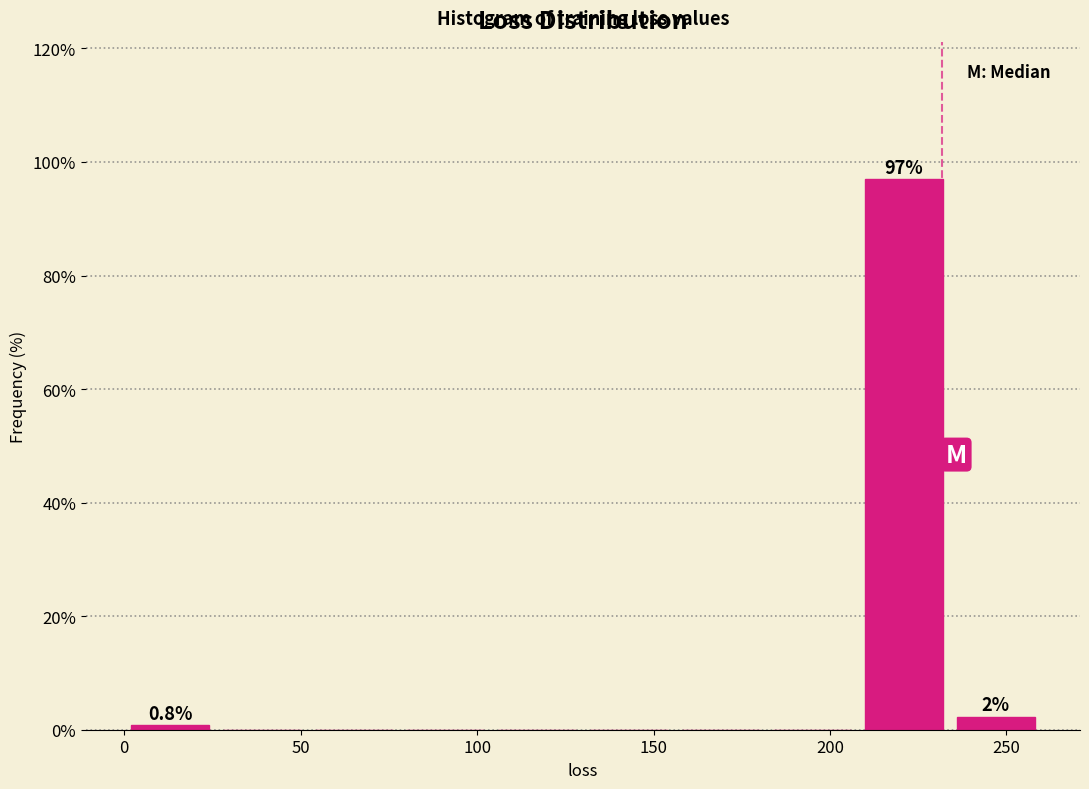

Which range on the x-axis has the tallest bar?

208 to 234